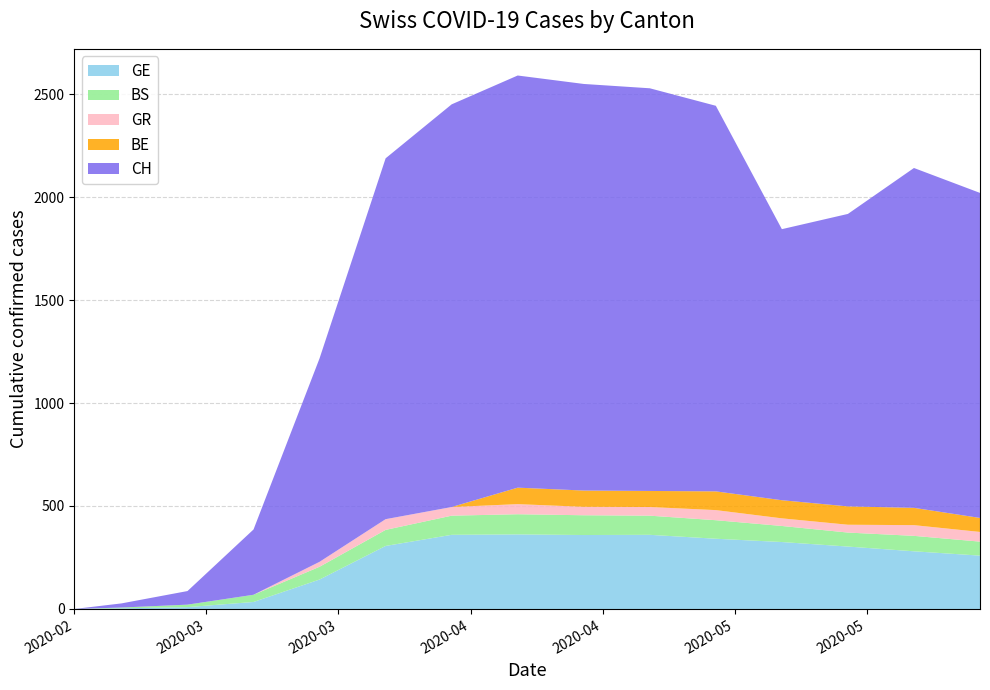

Reading left to right, list all the values displayed in this chart.

GE: 2020-02-25=0	2020-03-01=3	2020-03-08=9	2020-03-15=34	2020-03-22=143	2020-03-29=306	2020-04-05=360	2020-04-12=362	2020-04-19=359	2020-04-26=360	2020-05-03=341	2020-05-10=325	2020-05-17=303	2020-05-24=280	2020-05-31=259
BS: 2020-02-25=0	2020-03-01=4	2020-03-08=12	2020-03-15=35	2020-03-22=62	2020-03-29=78	2020-04-05=93	2020-04-12=98	2020-04-19=96	2020-04-26=93	2020-05-03=90	2020-05-10=78	2020-05-17=68	2020-05-24=75	2020-05-31=68
GR: 2020-02-25=0	2020-03-01=0	2020-03-08=0	2020-03-15=0	2020-03-22=24	2020-03-29=52	2020-04-05=42	2020-04-12=49	2020-04-19=41	2020-04-26=42	2020-05-03=49	2020-05-10=37	2020-05-17=38	2020-05-24=52	2020-05-31=47
BE: 2020-02-25=0	2020-03-01=0	2020-03-08=0	2020-03-15=0	2020-03-22=0	2020-03-29=0	2020-04-05=0	2020-04-12=80	2020-04-19=79	2020-04-26=78	2020-05-03=91	2020-05-10=88	2020-05-17=89	2020-05-24=84	2020-05-31=68
CH: 2020-02-25=0	2020-03-01=20	2020-03-08=66	2020-03-15=317	2020-03-22=988	2020-03-29=1752	2020-04-05=1955	2020-04-12=2001	2020-04-19=1974	2020-04-26=1955	2020-05-03=1872	2020-05-10=1316	2020-05-17=1420	2020-05-24=1650	2020-05-31=1578